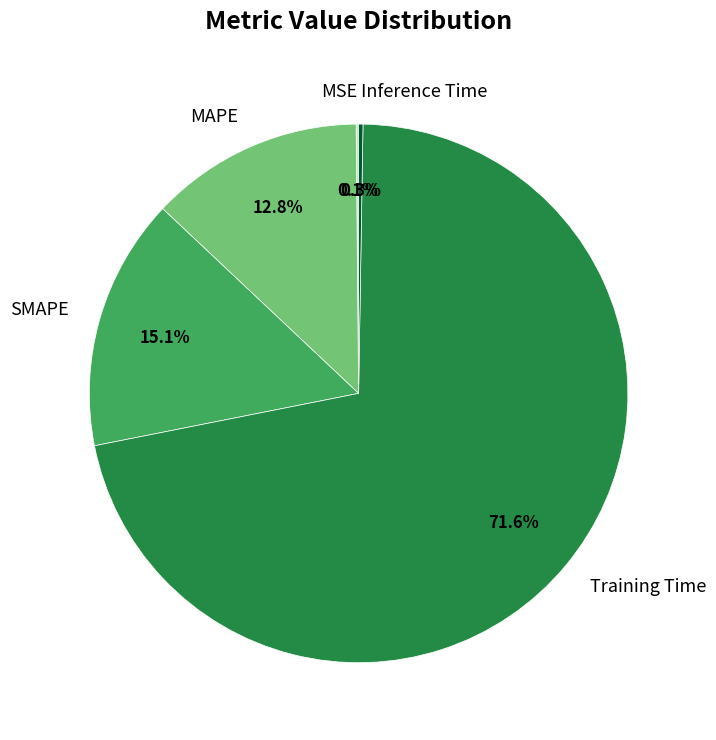

What percentage is the MAPE slice, to the nearest percent?

13%